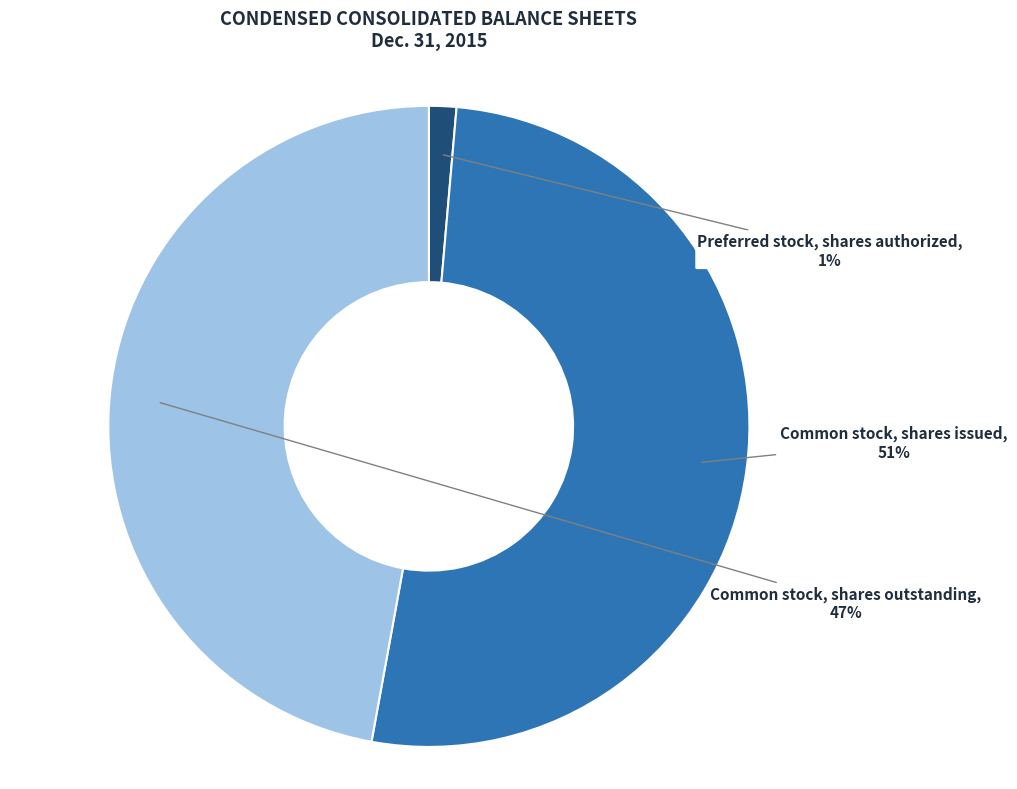

To the nearest percent, what portion does Common stock, shares outstanding represent?

47%